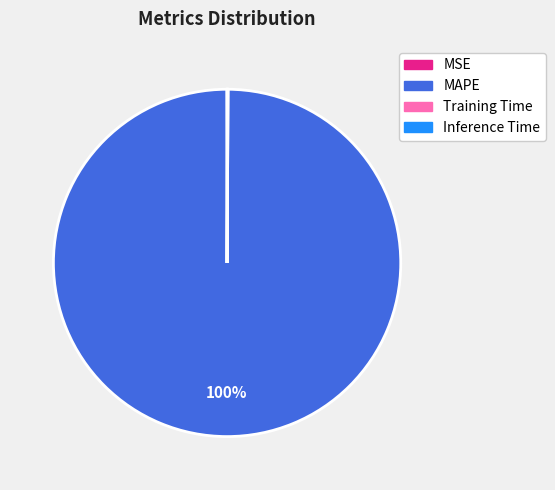

Which category has the biggest portion of the pie?

MAPE